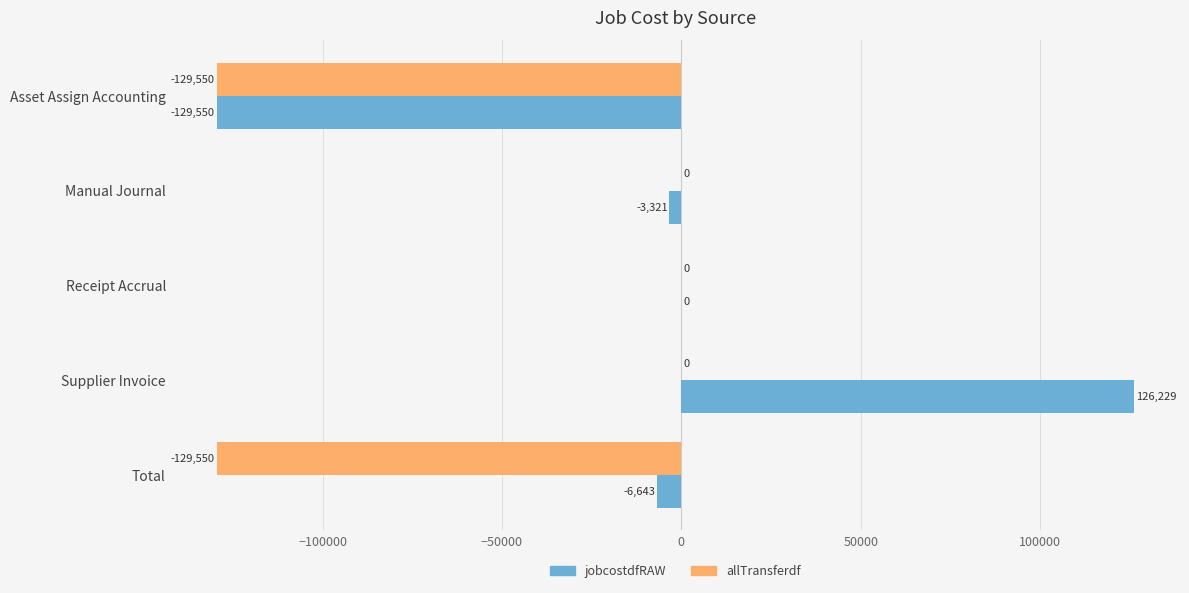

What is the greatest value displayed?

126228.5